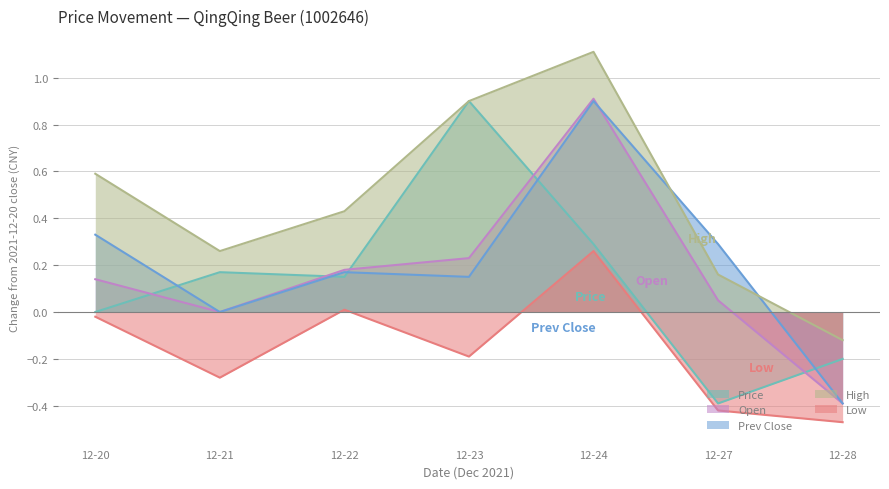

True or false: Open has a value of 1.2 at 12-24.

False